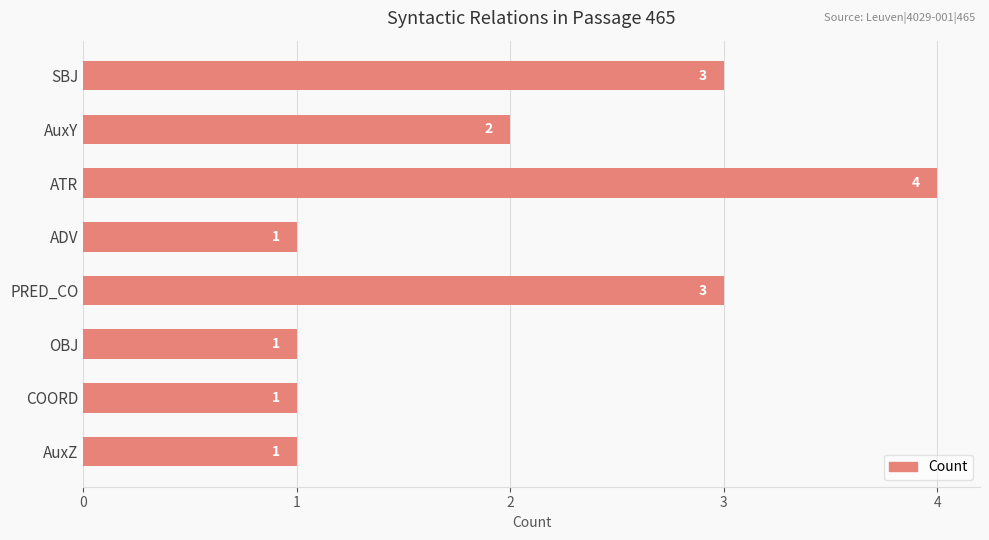

How many values are between 1 and 3?

7